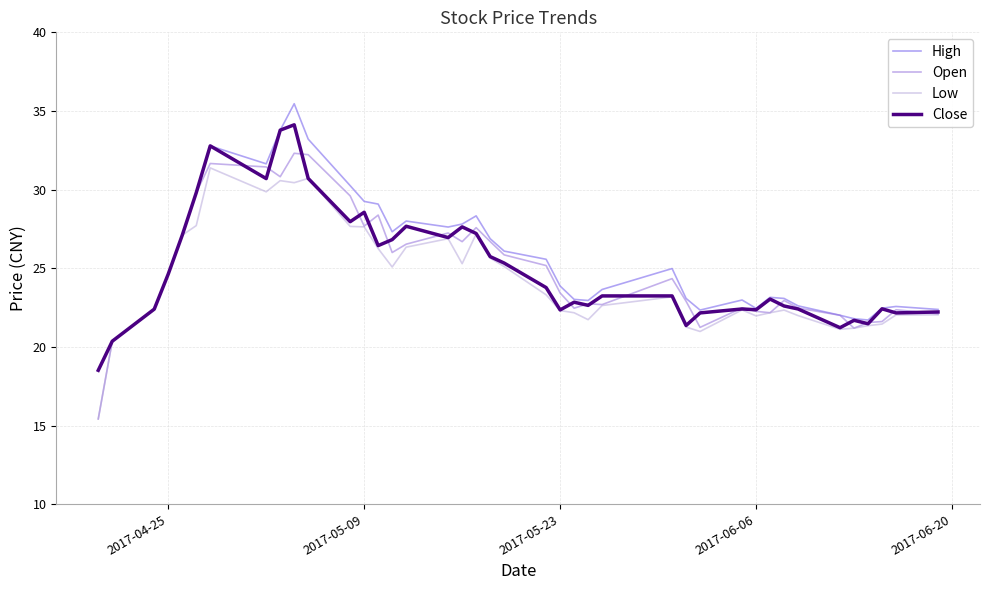

What is the average value of the Open series?

25.0